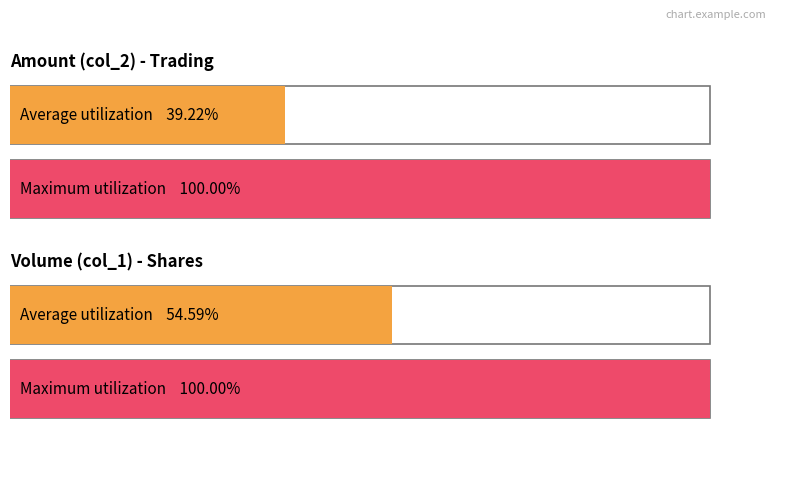

How many bars are there in each group?

2